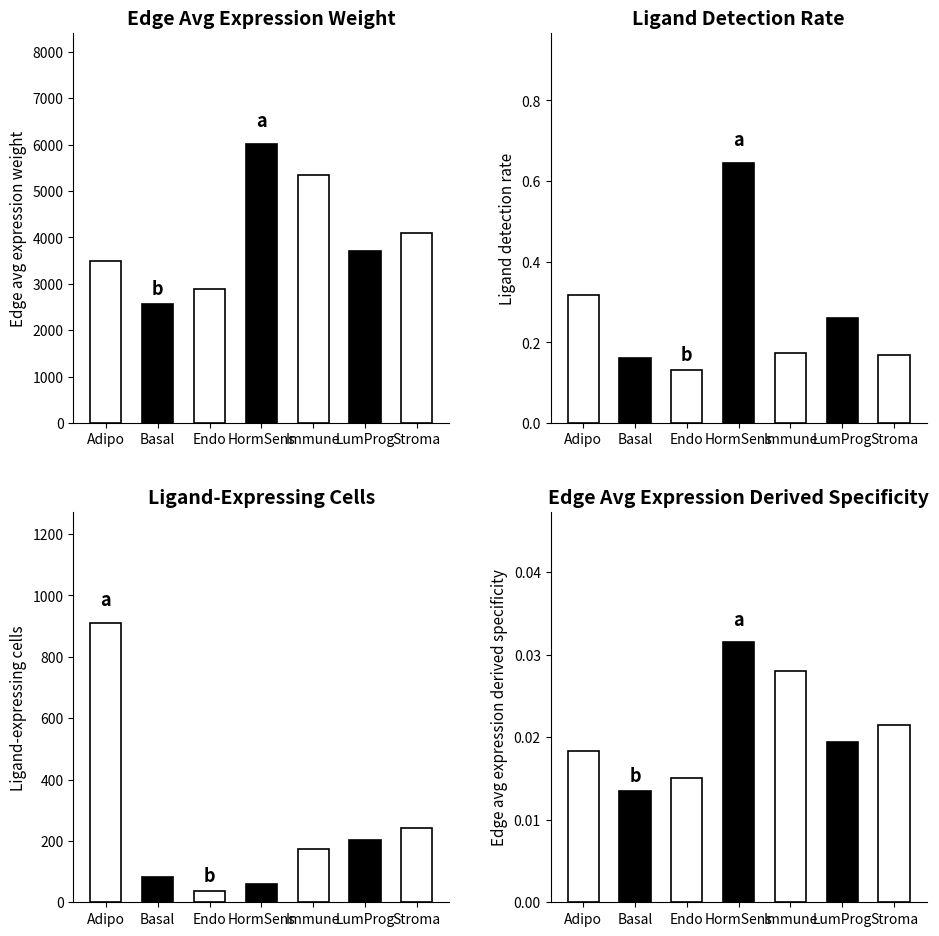

What position from the left is LumProg?

6